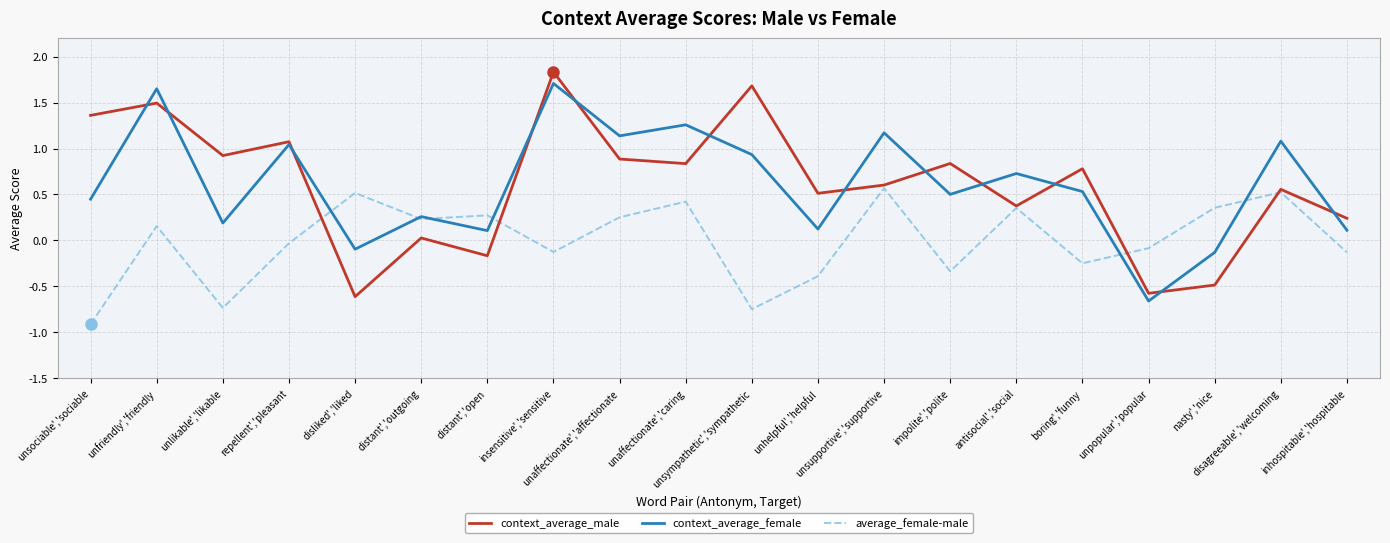

What is the difference between the second highest and second lowest values in the context_average_female series?

1.8